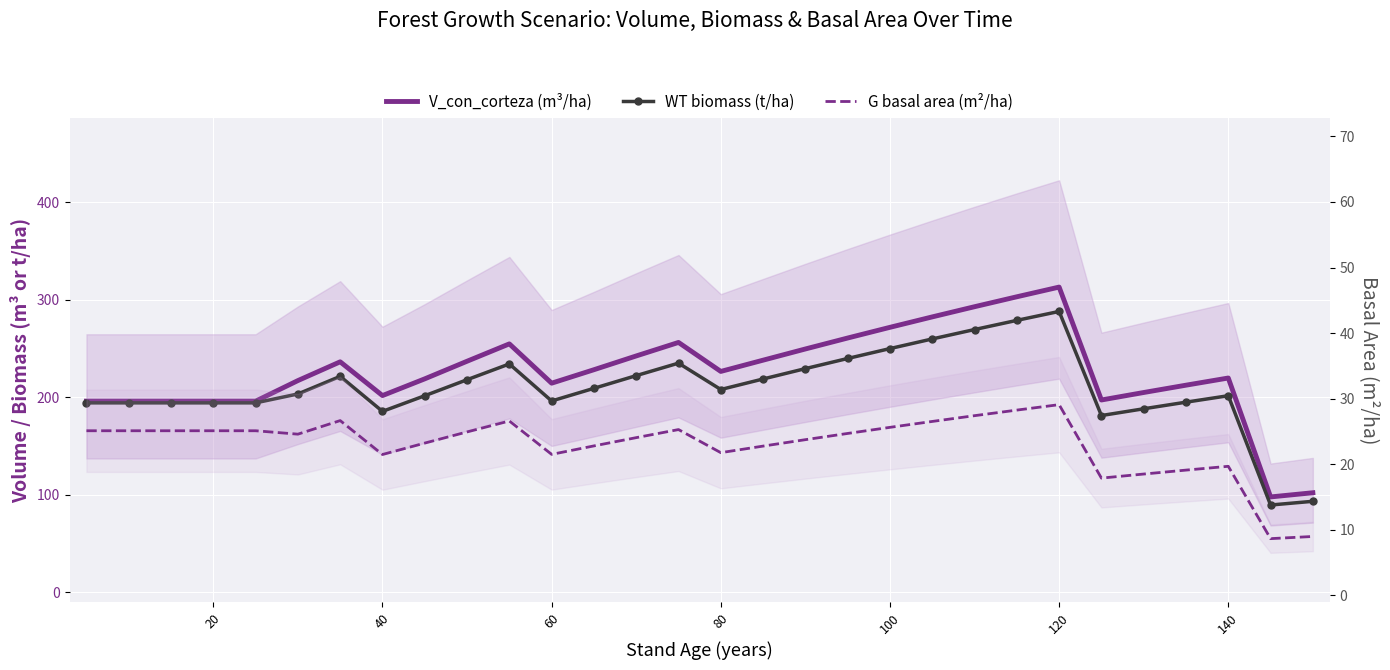

What is the maximum value for V_con_corteza (m³/ha)?

313.1